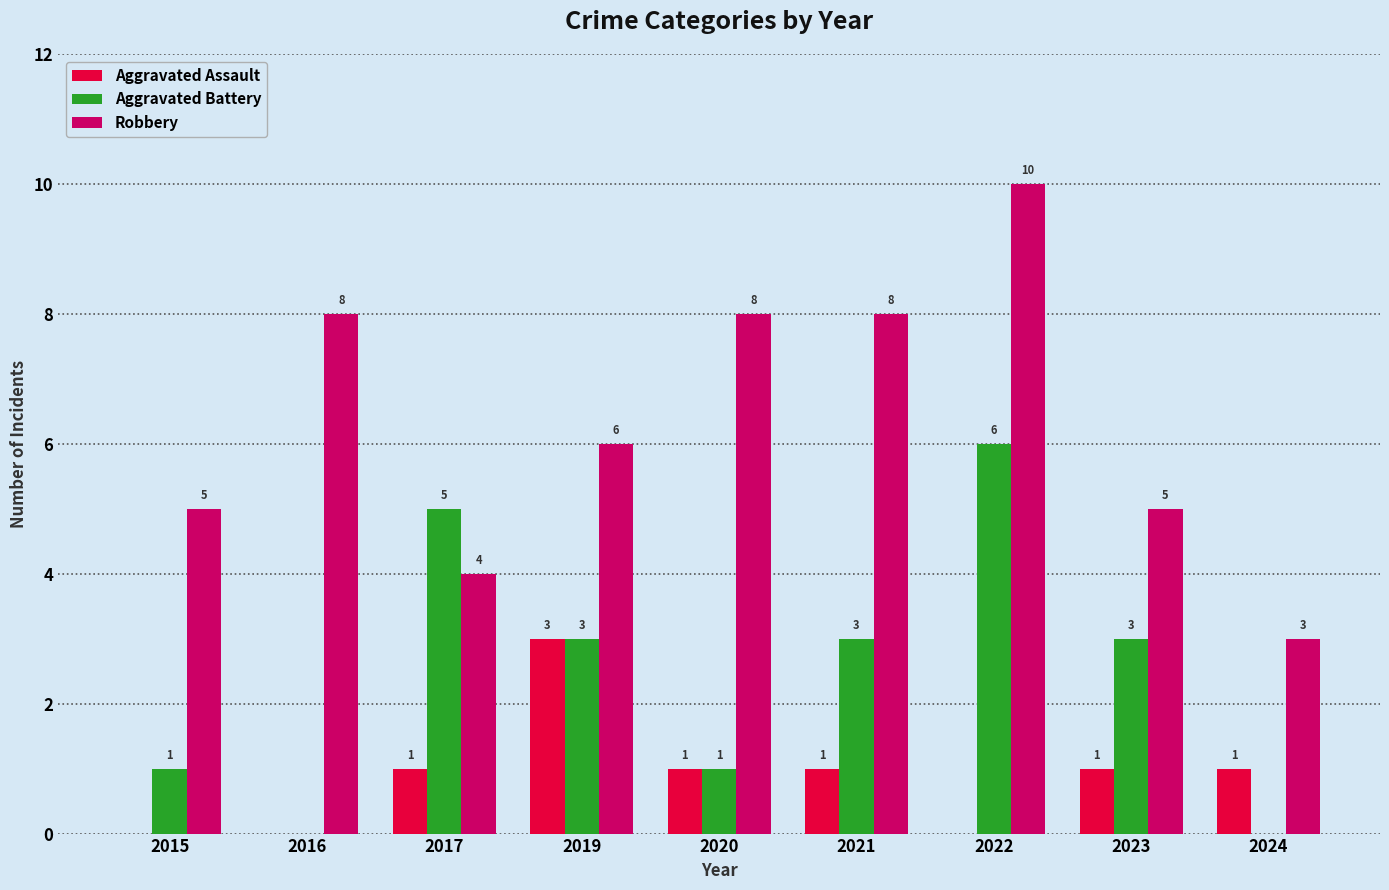

What is the spread (max minus min) of values at 2023?

4